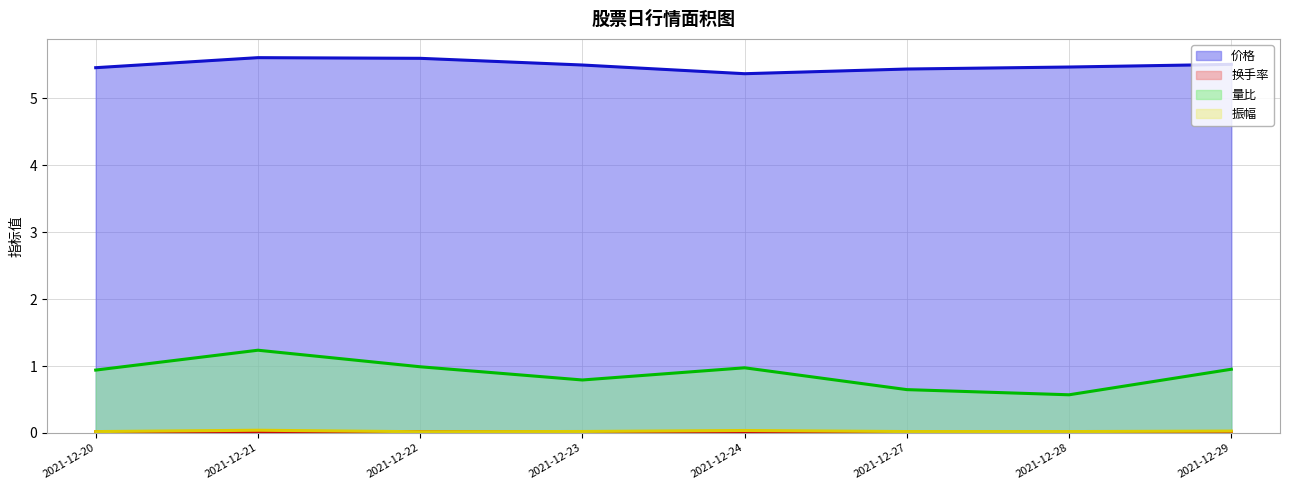

Count the number of categories in the chart.

8